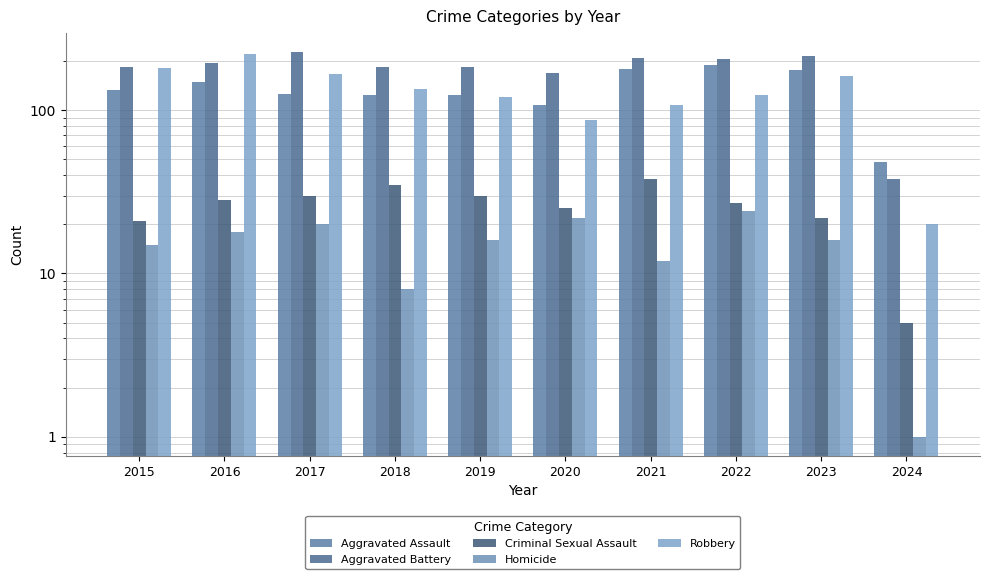

The value of Homicide at 2021 is 12. True or false?

True